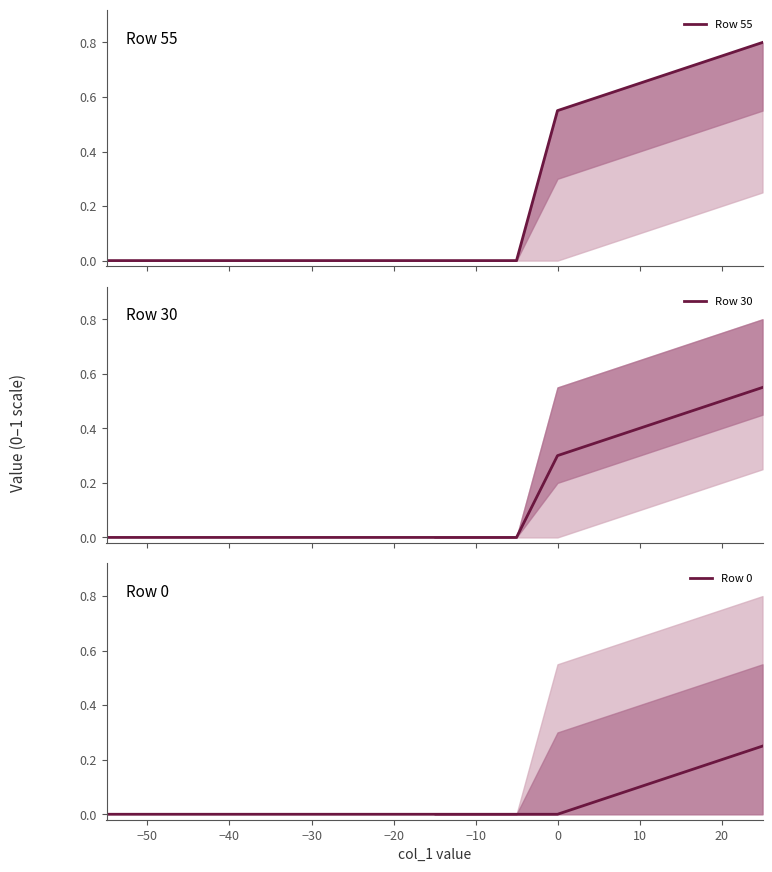

What is the difference between the maximum and minimum values in the Row 0 series?

0.2